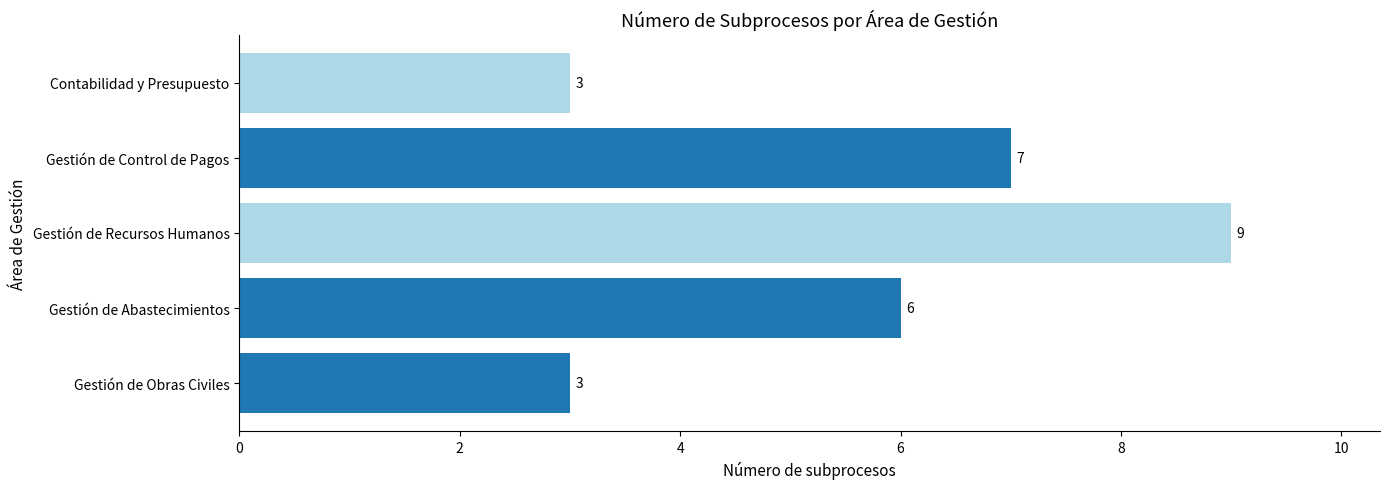

Reading bottom to top, transcribe all the data shown in this chart.

3	6	9	7	3